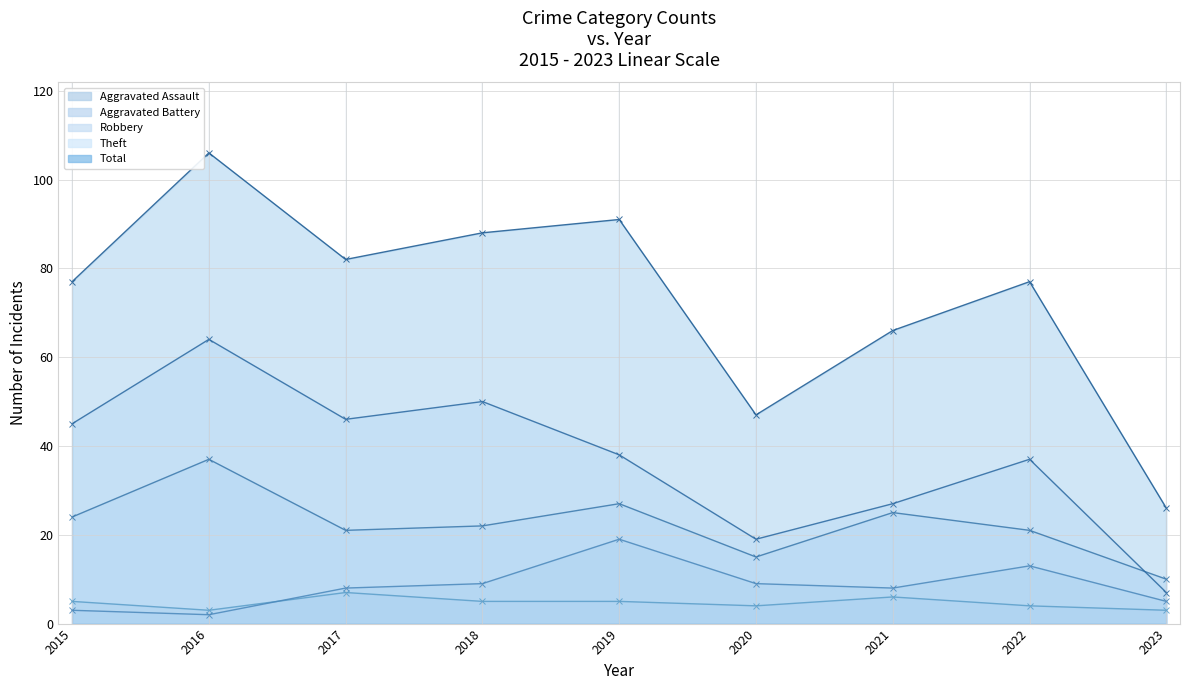

What are all the series names shown in the legend?

Aggravated Assault, Aggravated Battery, Robbery, Theft, Total